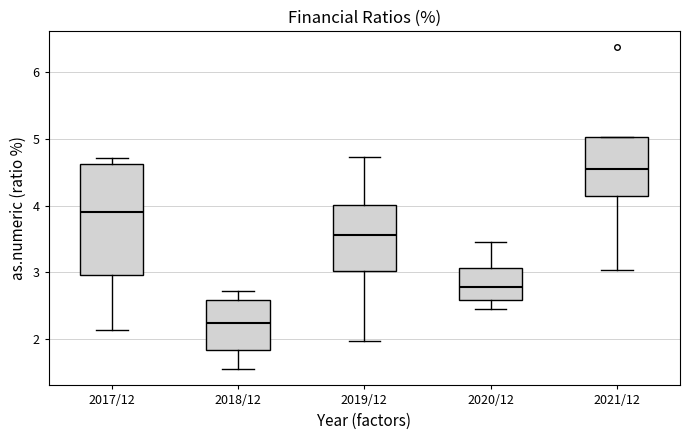

Which box is the tallest, from its lower edge to its upper edge?

2017/12